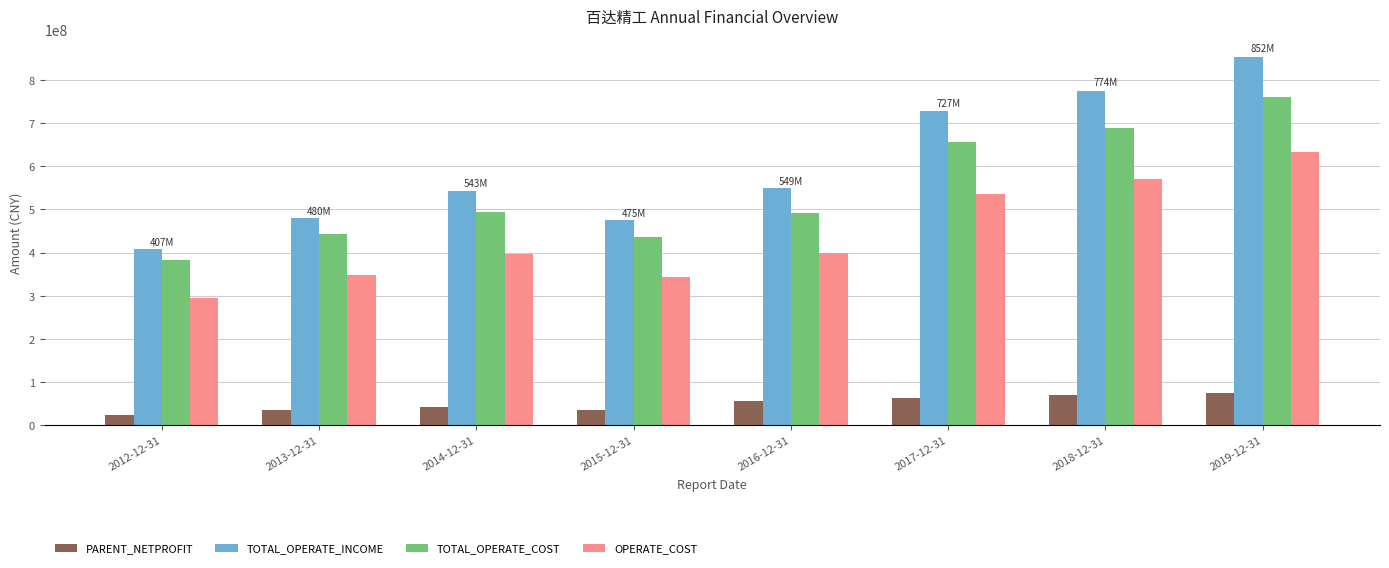

Is the value of PARENT_NETPROFIT at 2015-12-31 greater than the value of TOTAL_OPERATE_INCOME at 2015-12-31?

No